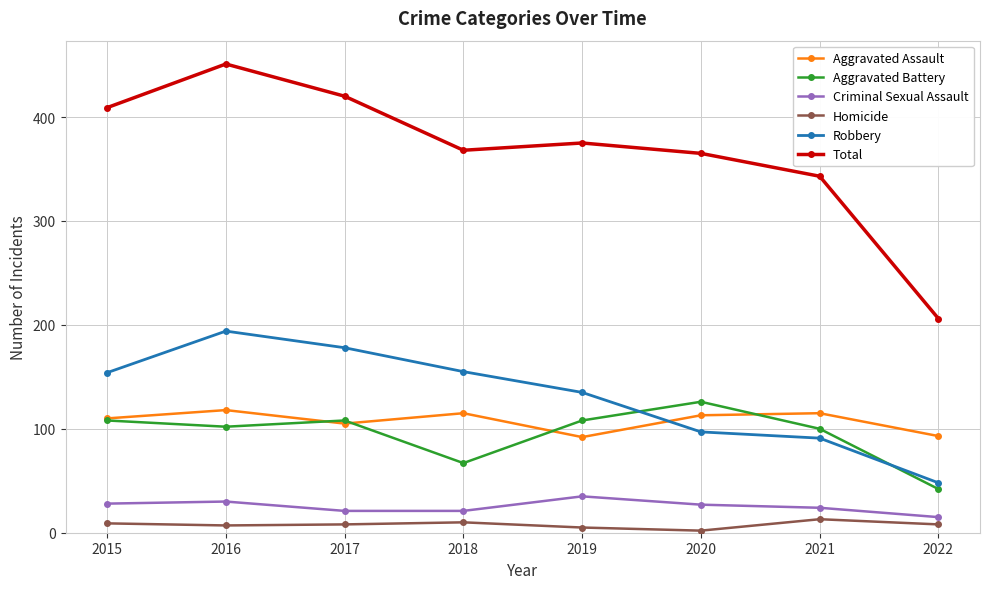

True or false: Aggravated Assault has more than 0 interior local peaks.

True